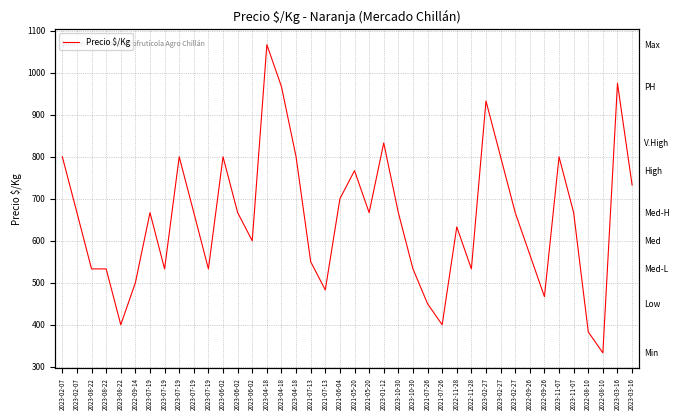

How many data points are less than 667?

18